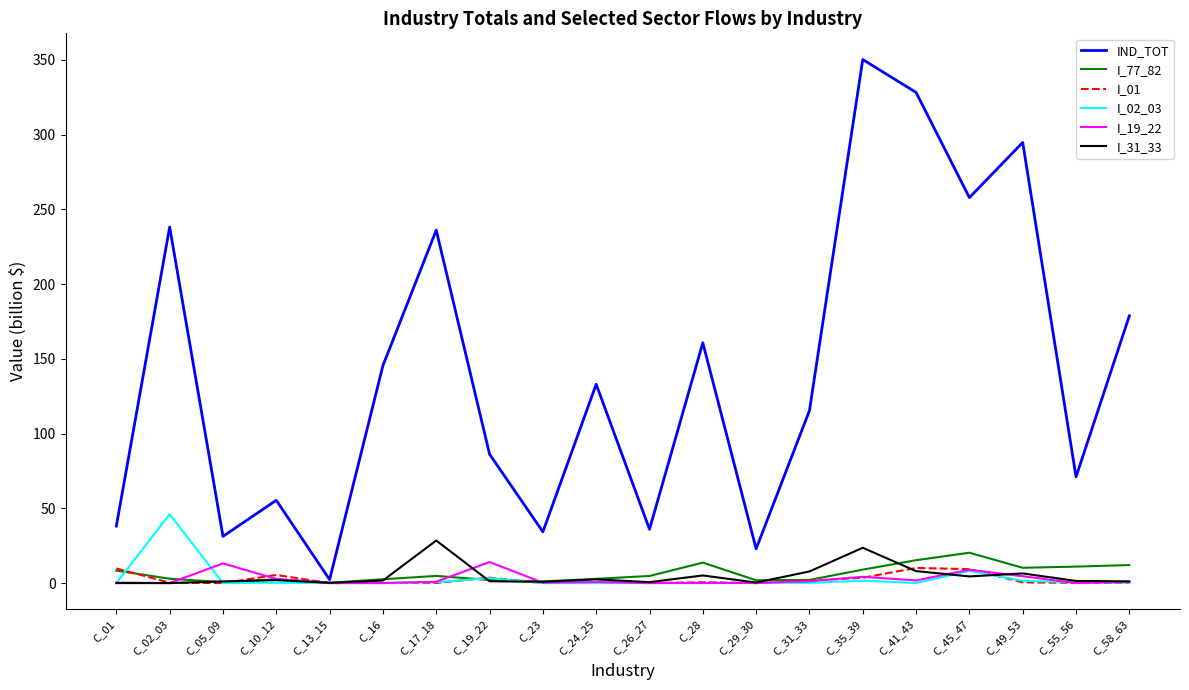

At which category does the chart reach its peak across all series?

C_35_39